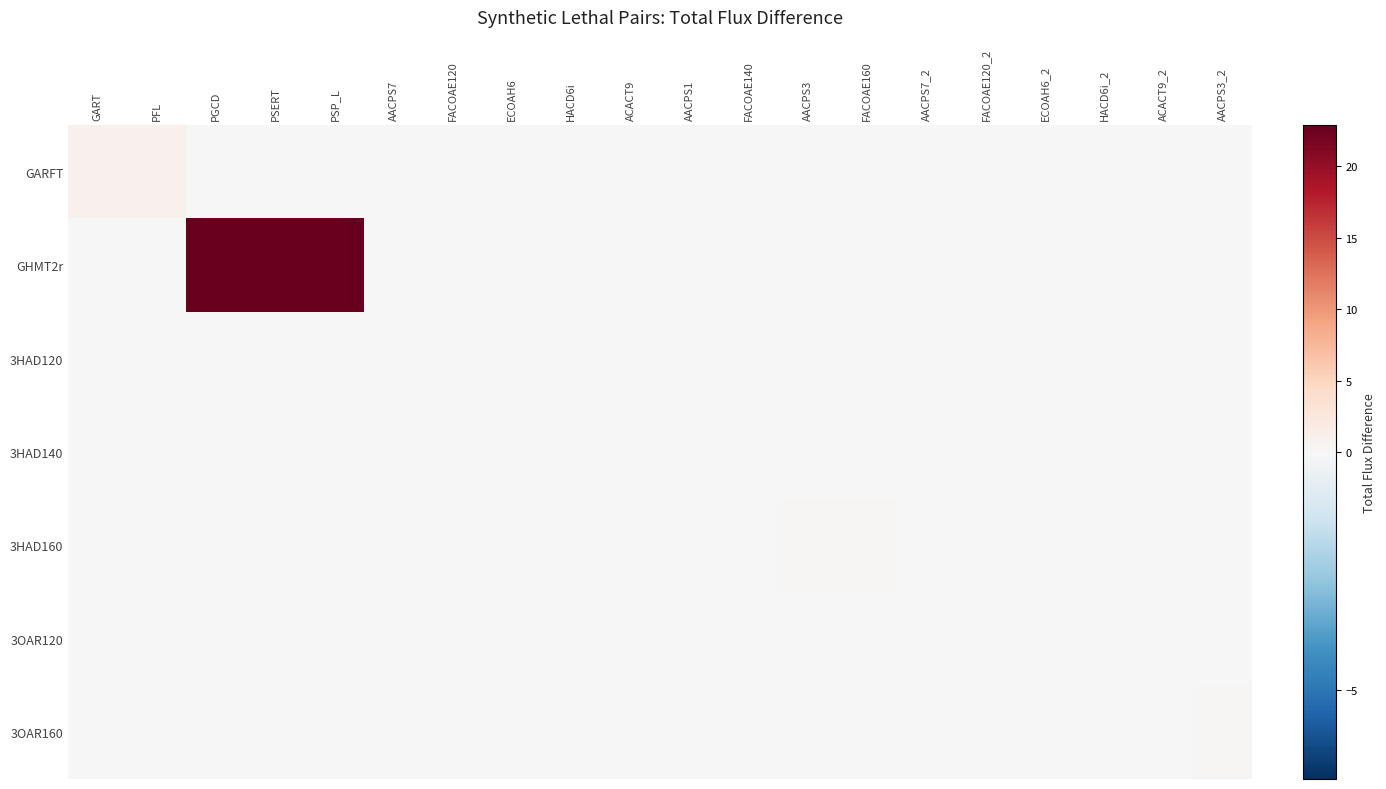

Reading left to right, what are all the values shown in this chart?

GARFT: GART=1.0	PFL=1.0	PGCD=0.0	PSERT=0.0	PSP_L=0.0	AACPS7=0.0	FACOAE120=0.0	ECOAH6=0.0	HACD6i=0.0	ACACT9=0.0	AACPS1=0.0	FACOAE140=0.0	AACPS3=0.0	FACOAE160=0.0	AACPS7_2=0.0	FACOAE120_2=0.0	ECOAH6_2=0.0	HACD6i_2=0.0	ACACT9_2=0.0	AACPS3_2=0.0
GHMT2r: GART=0.0	PFL=0.0	PGCD=22.9	PSERT=22.9	PSP_L=22.9	AACPS7=0.0	FACOAE120=0.0	ECOAH6=0.0	HACD6i=0.0	ACACT9=0.0	AACPS1=0.0	FACOAE140=0.0	AACPS3=0.0	FACOAE160=0.0	AACPS7_2=0.0	FACOAE120_2=0.0	ECOAH6_2=0.0	HACD6i_2=0.0	ACACT9_2=0.0	AACPS3_2=0.0
3HAD120: GART=0.0	PFL=0.0	PGCD=0.0	PSERT=0.0	PSP_L=0.0	AACPS7=0.1	FACOAE120=0.1	ECOAH6=0.1	HACD6i=0.1	ACACT9=0.1	AACPS1=0.0	FACOAE140=0.0	AACPS3=0.0	FACOAE160=0.0	AACPS7_2=0.0	FACOAE120_2=0.0	ECOAH6_2=0.0	HACD6i_2=0.0	ACACT9_2=0.0	AACPS3_2=0.0
3HAD140: GART=0.0	PFL=0.0	PGCD=0.0	PSERT=0.0	PSP_L=0.0	AACPS7=0.0	FACOAE120=0.0	ECOAH6=0.0	HACD6i=0.0	ACACT9=0.0	AACPS1=0.1	FACOAE140=0.1	AACPS3=0.0	FACOAE160=0.0	AACPS7_2=0.0	FACOAE120_2=0.0	ECOAH6_2=0.0	HACD6i_2=0.0	ACACT9_2=0.0	AACPS3_2=0.0
3HAD160: GART=0.0	PFL=0.0	PGCD=0.0	PSERT=0.0	PSP_L=0.0	AACPS7=0.0	FACOAE120=0.0	ECOAH6=0.0	HACD6i=0.0	ACACT9=0.0	AACPS1=0.0	FACOAE140=0.0	AACPS3=0.2	FACOAE160=0.2	AACPS7_2=0.0	FACOAE120_2=0.0	ECOAH6_2=0.0	HACD6i_2=0.0	ACACT9_2=0.0	AACPS3_2=0.0
3OAR120: GART=0.0	PFL=0.0	PGCD=0.0	PSERT=0.0	PSP_L=0.0	AACPS7=0.0	FACOAE120=0.0	ECOAH6=0.0	HACD6i=0.0	ACACT9=0.0	AACPS1=0.0	FACOAE140=0.0	AACPS3=0.0	FACOAE160=0.0	AACPS7_2=0.1	FACOAE120_2=0.1	ECOAH6_2=0.1	HACD6i_2=0.1	ACACT9_2=0.1	AACPS3_2=0.0
3OAR160: GART=0.0	PFL=0.0	PGCD=0.0	PSERT=0.0	PSP_L=0.0	AACPS7=0.0	FACOAE120=0.0	ECOAH6=0.0	HACD6i=0.0	ACACT9=0.0	AACPS1=0.0	FACOAE140=0.0	AACPS3=0.0	FACOAE160=0.0	AACPS7_2=0.0	FACOAE120_2=0.0	ECOAH6_2=0.0	HACD6i_2=0.0	ACACT9_2=0.0	AACPS3_2=0.2